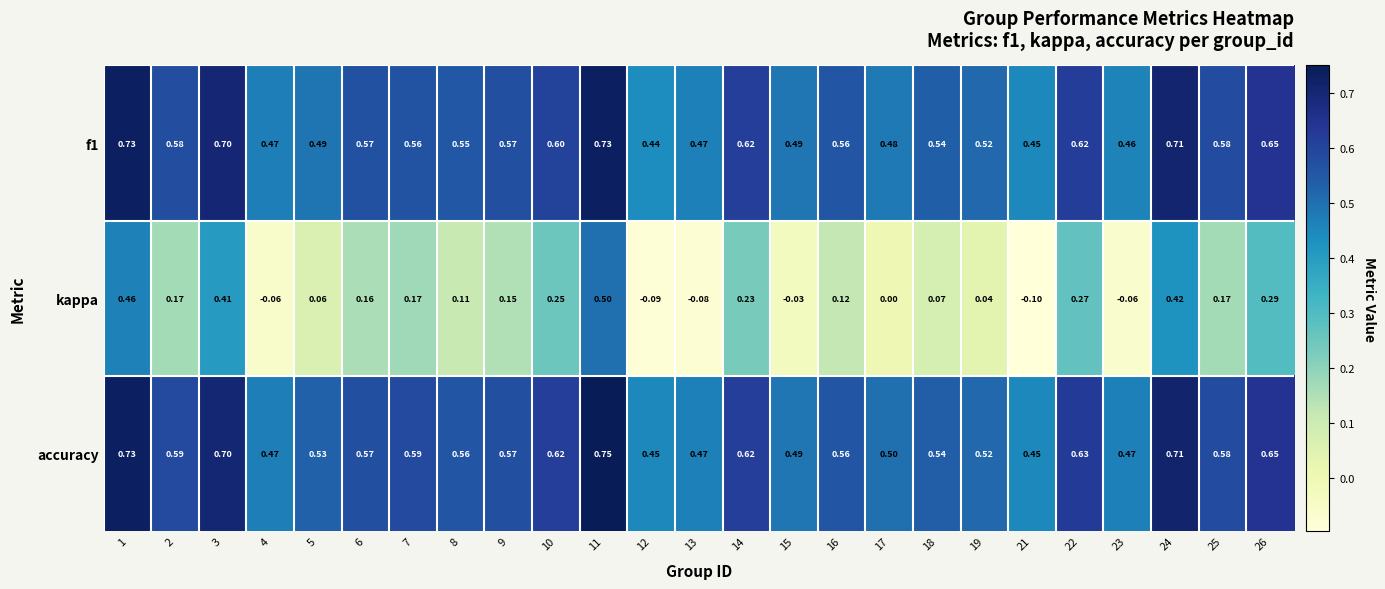

Count the number of data series in this chart.

3